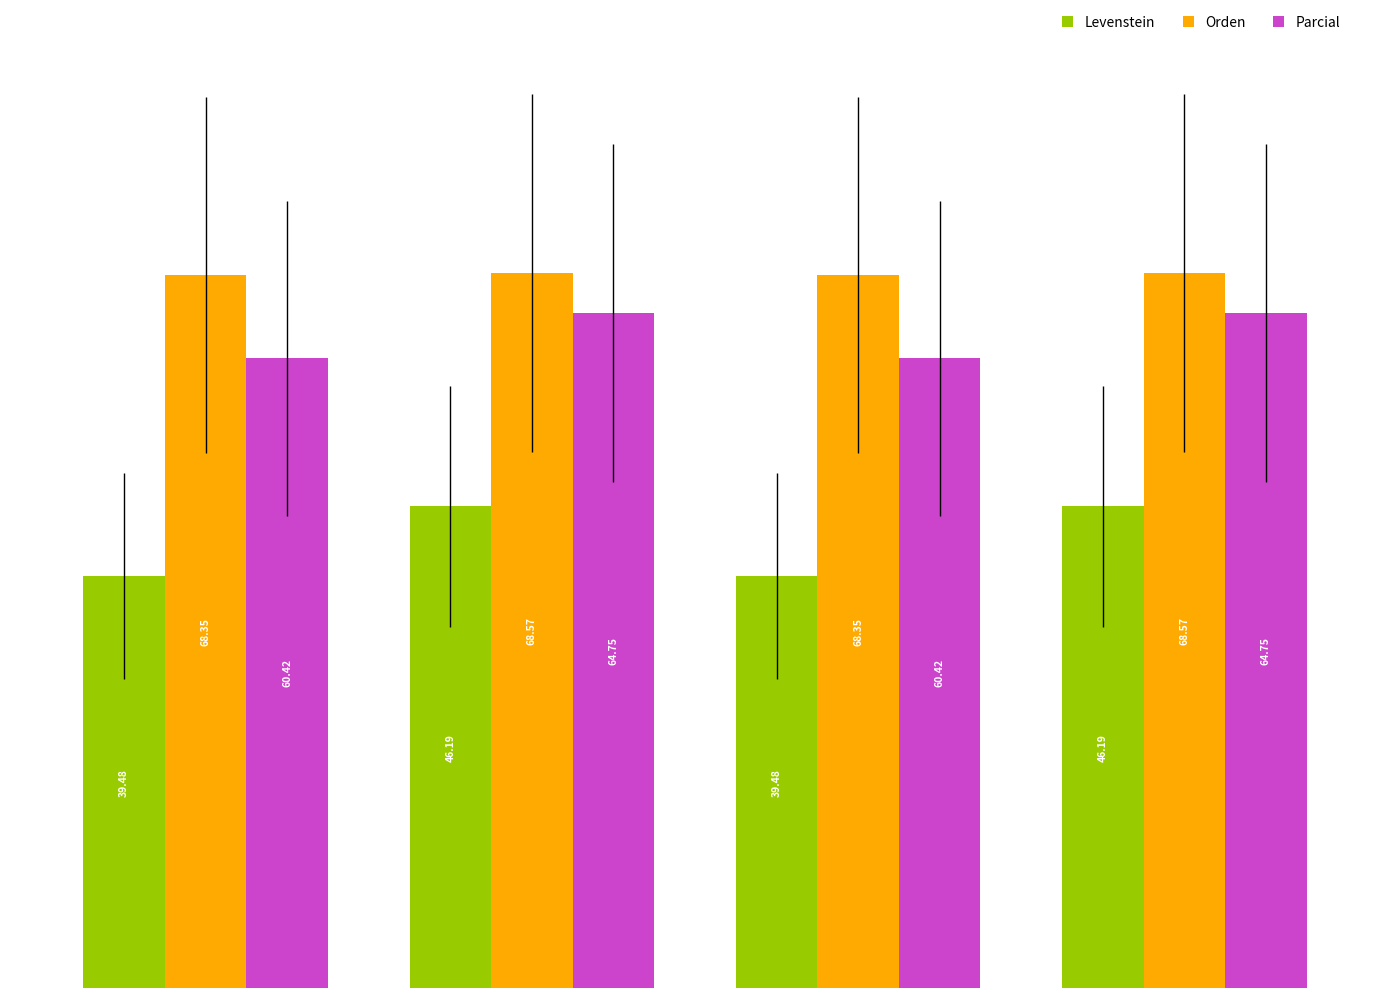

What is the sum of all Parcial values?

250.3